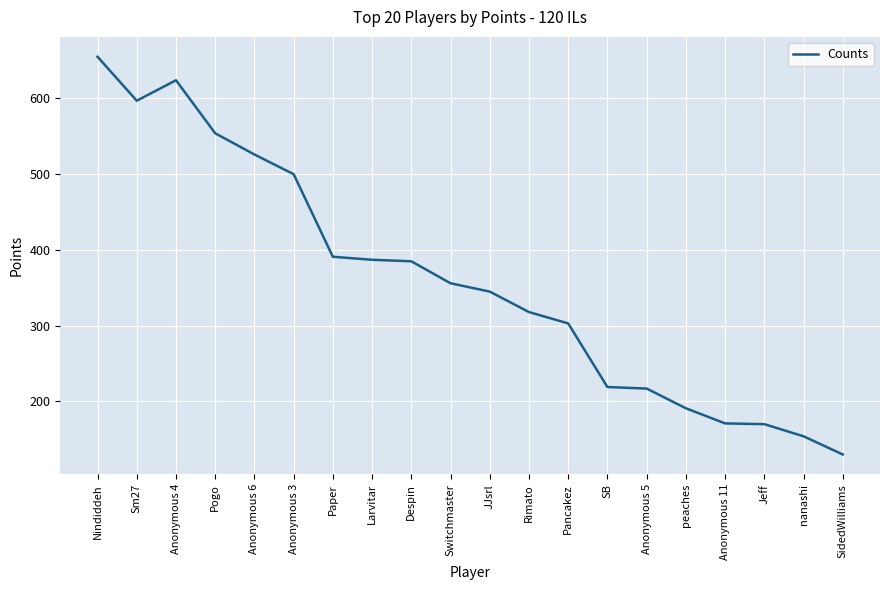

True or false: the data shows 130 at SidedWilliams.

True